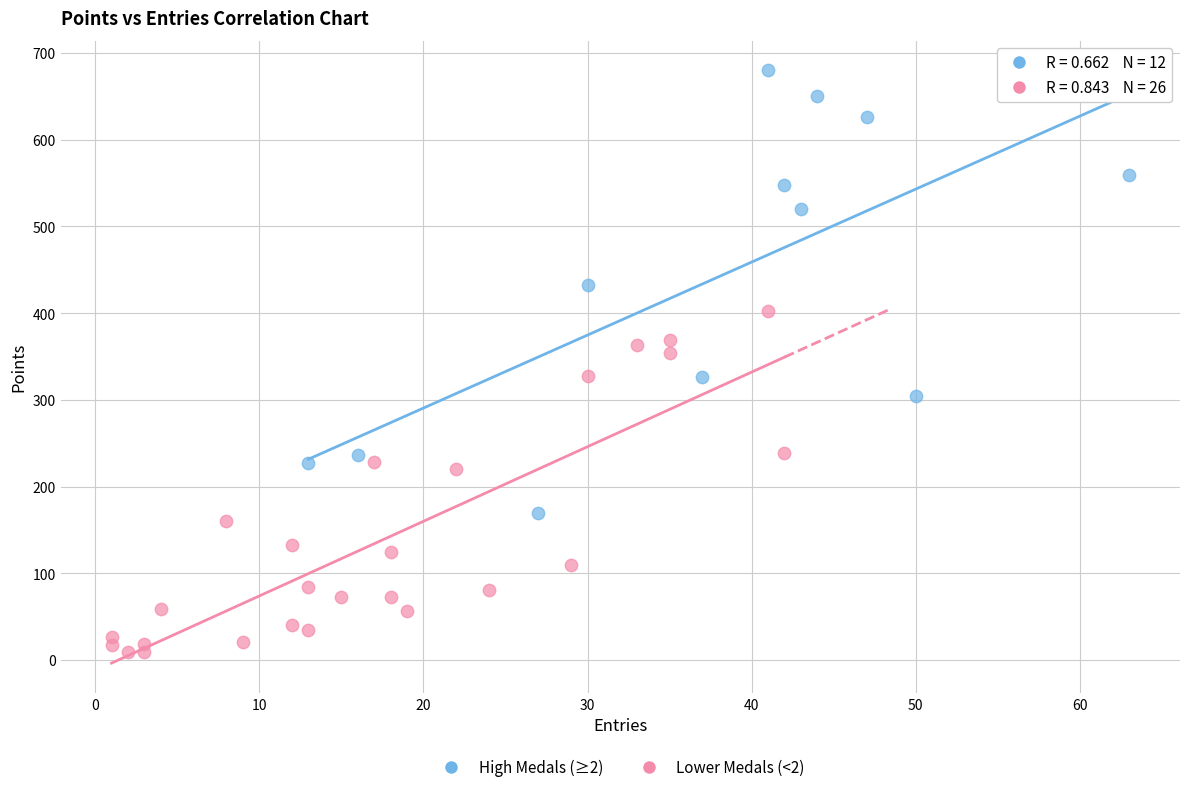

Which series contains the highest Y value?

High Medals (≥2)